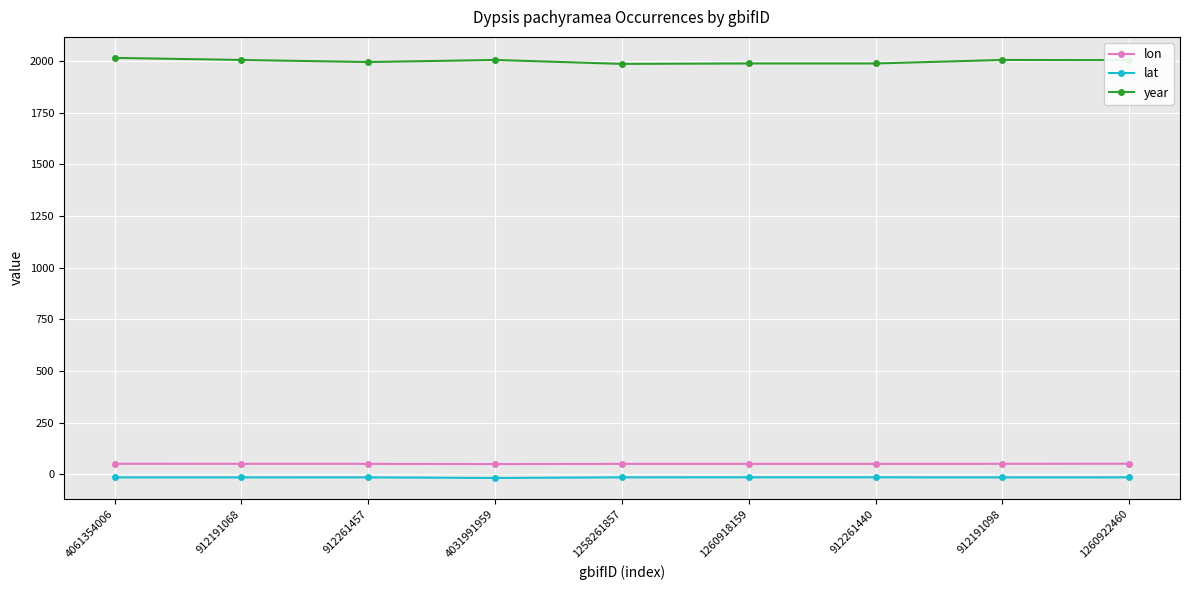

Is it true that year equals 2004.0 at 1260922460?

True